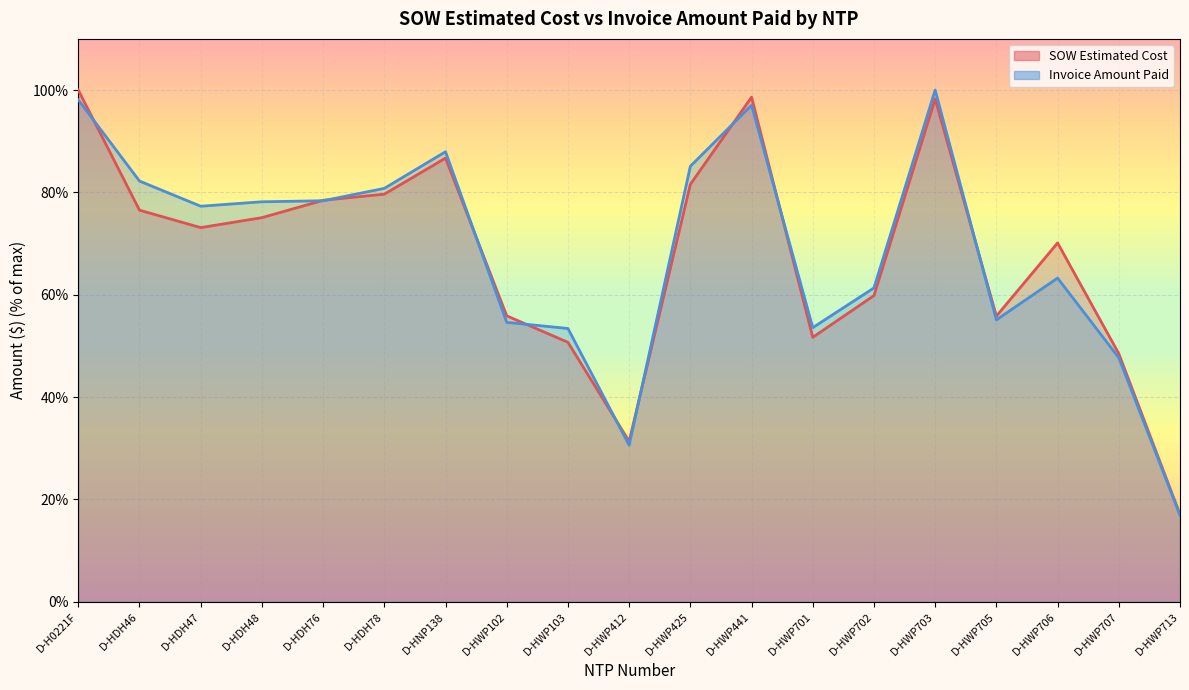

What is the greatest value displayed?

100.0